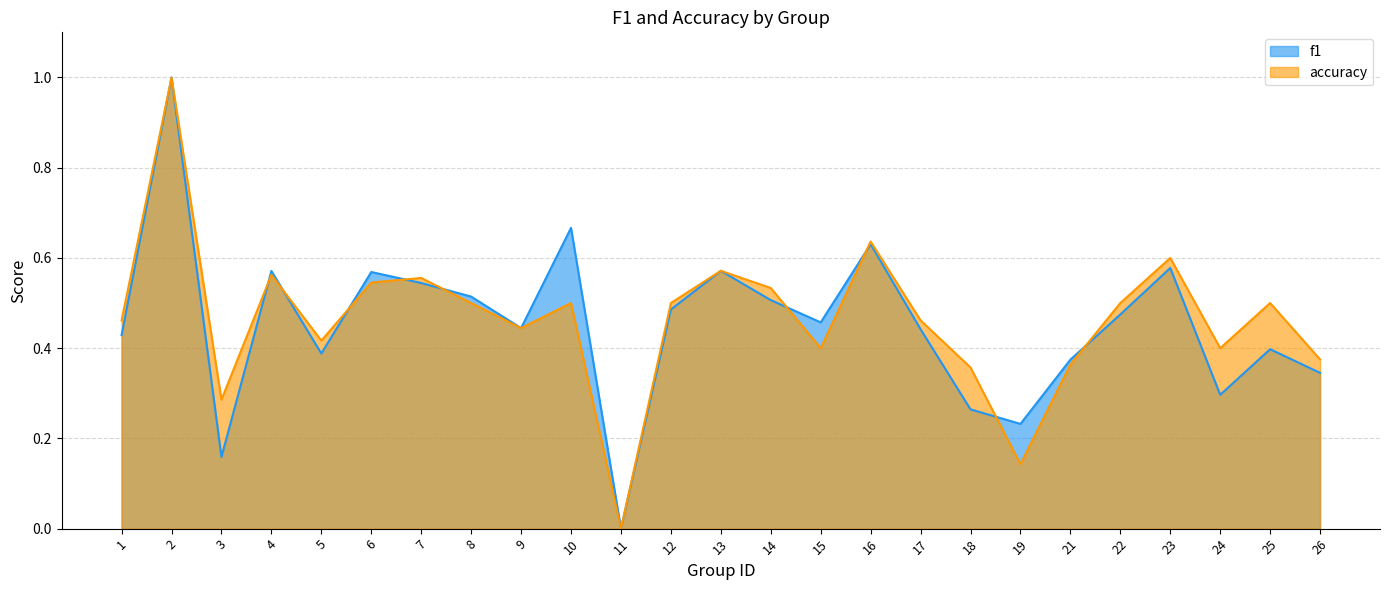

Where is the first local maximum for accuracy?

2